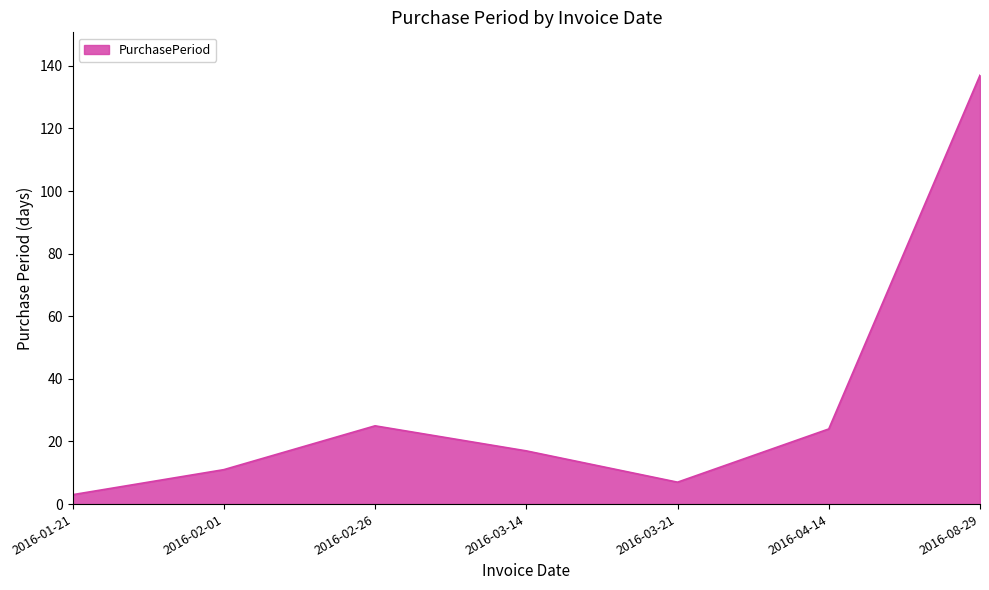

At which label does the data first exceed 17?

2016-02-26